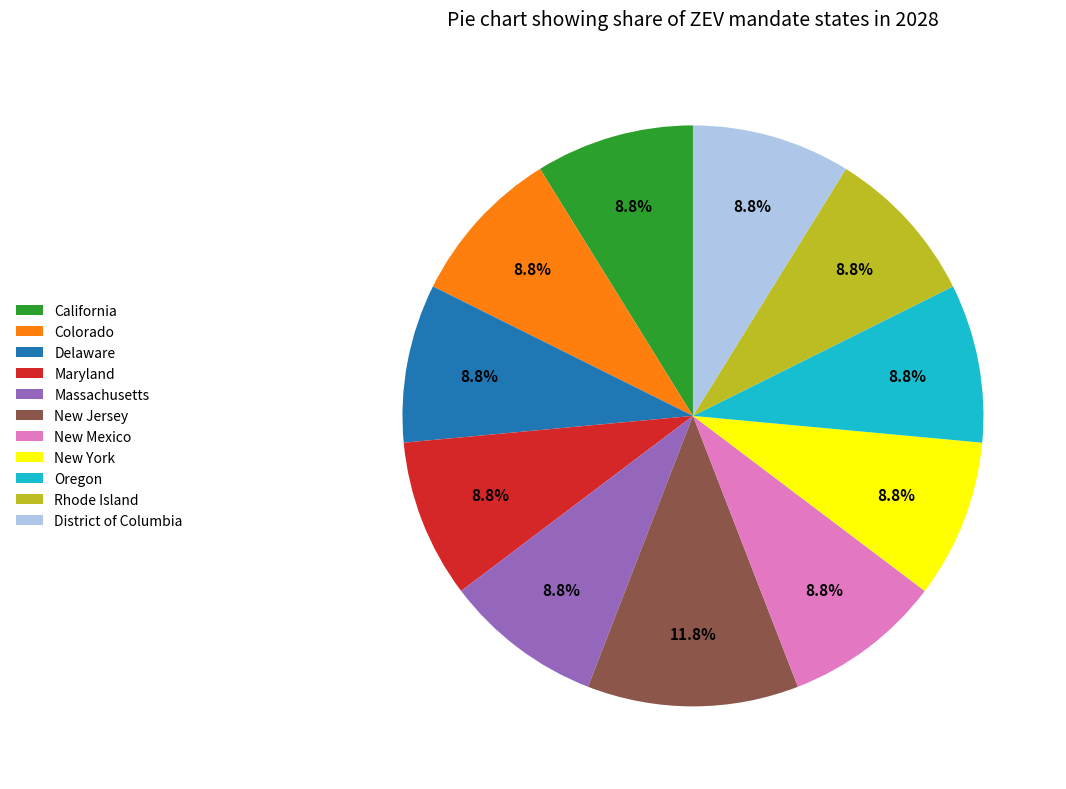

How many segments does this pie chart have?

11